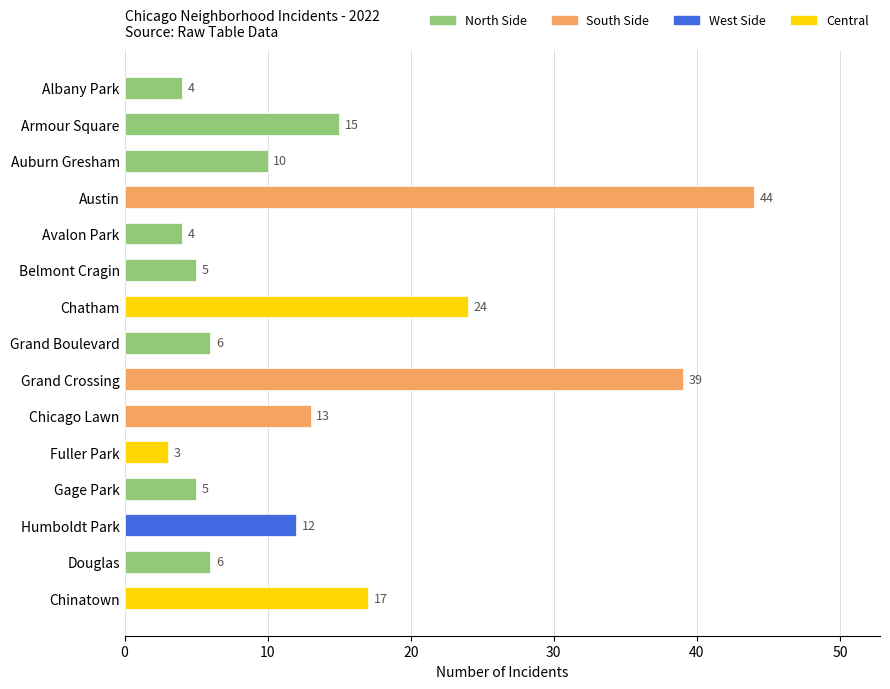

The chart shows a value of 3 at Gage Park. True or false?

False